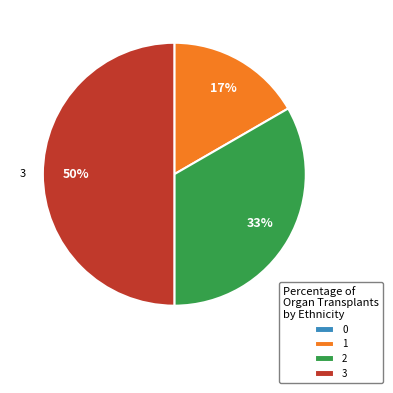

To the nearest percent, what percentage of the pie is 2?

33%